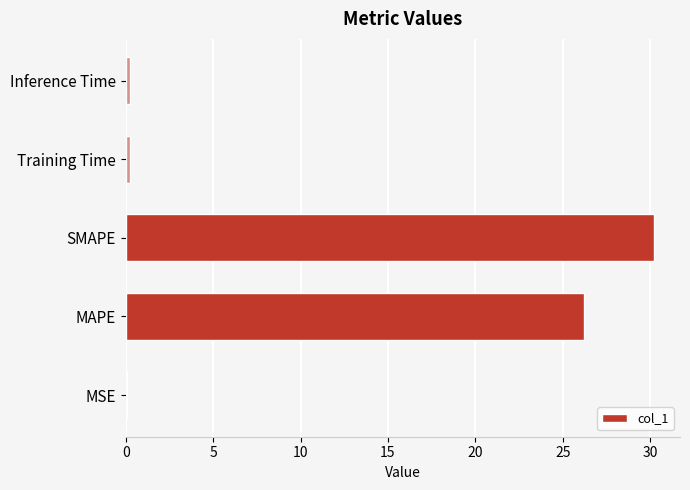

Which category has the highest value across all series?

SMAPE